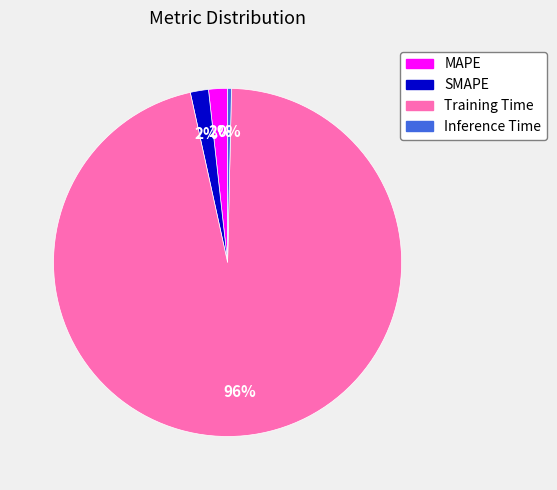

Which category has the biggest portion of the pie?

Training Time